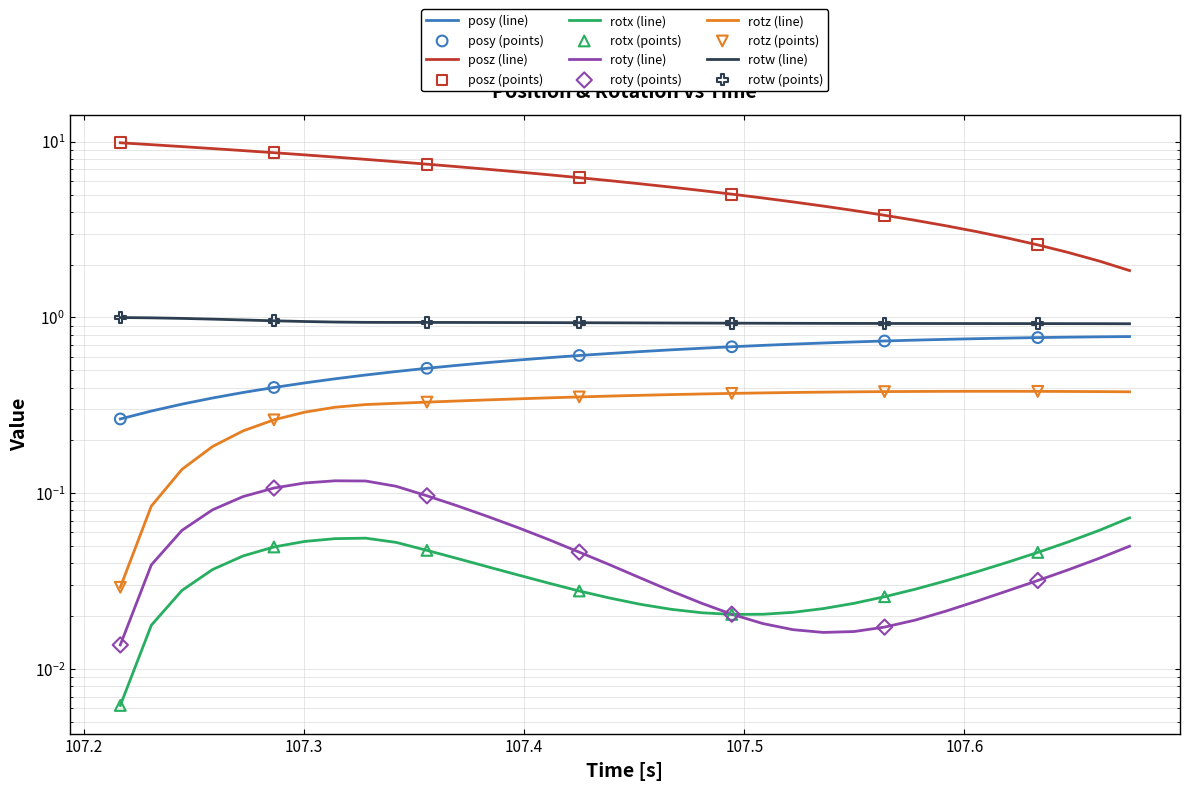

Which series has the widest spread of Y values?

posz